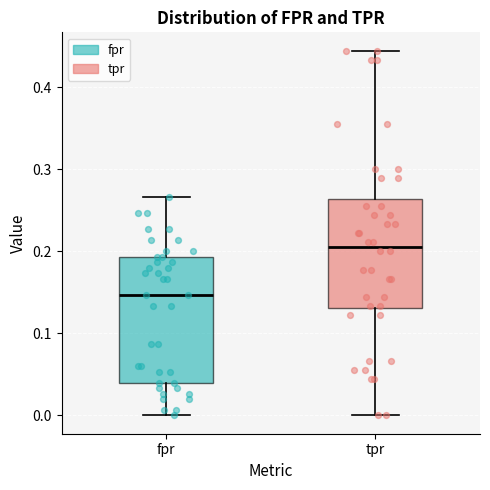

Which box is the tallest, from its lower edge to its upper edge?

fpr